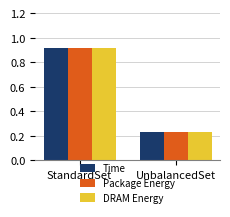

How many categories are shown in the chart?

2